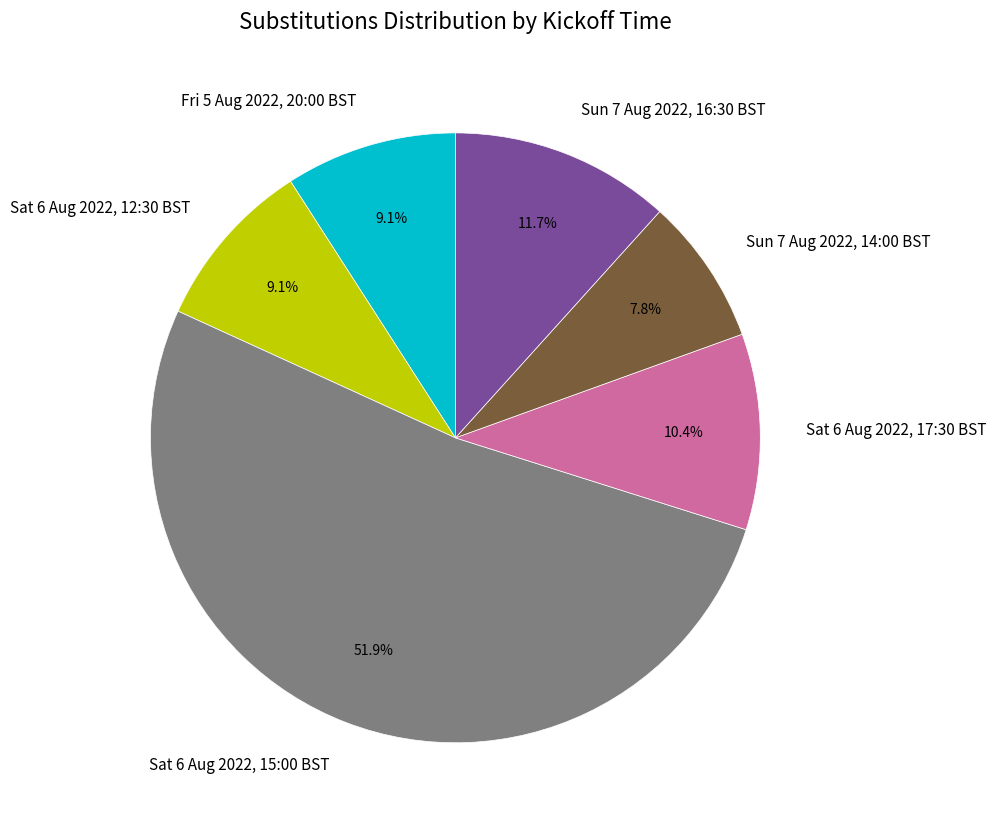

Is it true that Sat 6 Aug 2022, 17:30 BST is 2% of the pie?

False